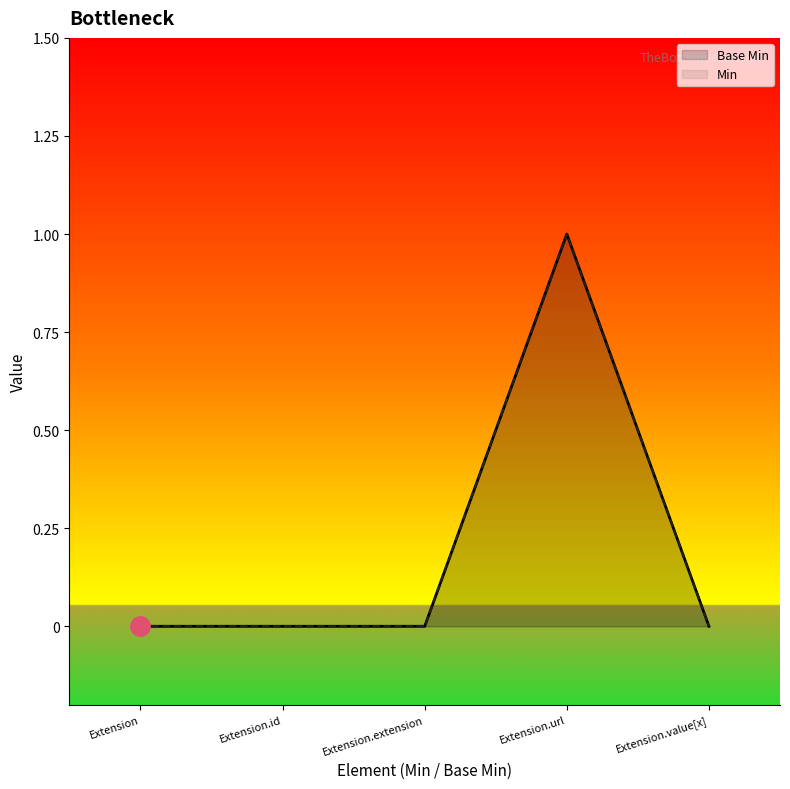

How many Base Min values are between 0 and 1?

5